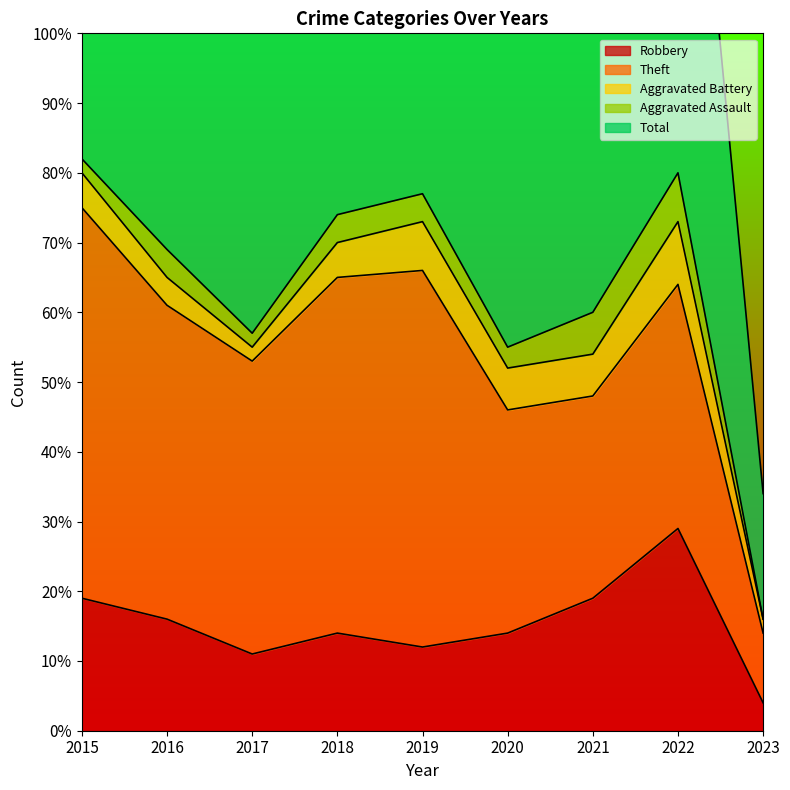

At which category is the sum across all series the highest?

2015